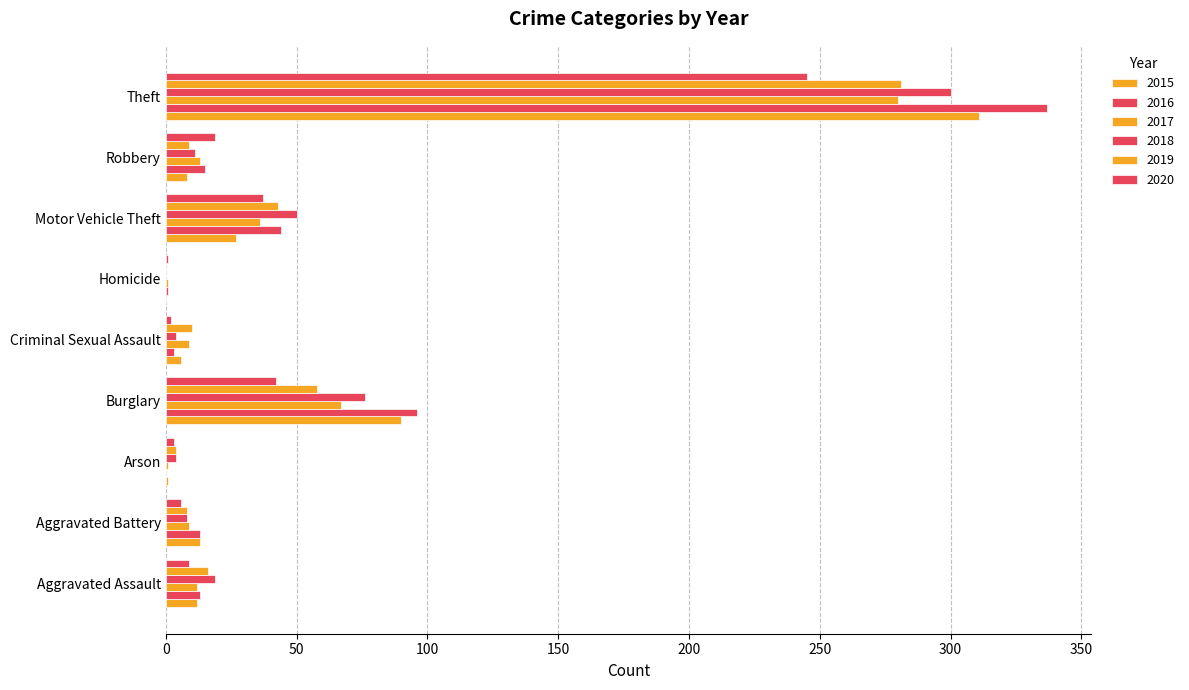

Reading right to left, what are all the values shown in this chart?

2015: 311	8	27	0	6	90	1	13	12
2016: 337	15	44	1	3	96	0	13	13
2017: 280	13	36	1	9	67	1	9	12
2018: 300	11	50	0	4	76	4	8	19
2019: 281	9	43	0	10	58	4	8	16
2020: 245	19	37	1	2	42	3	6	9